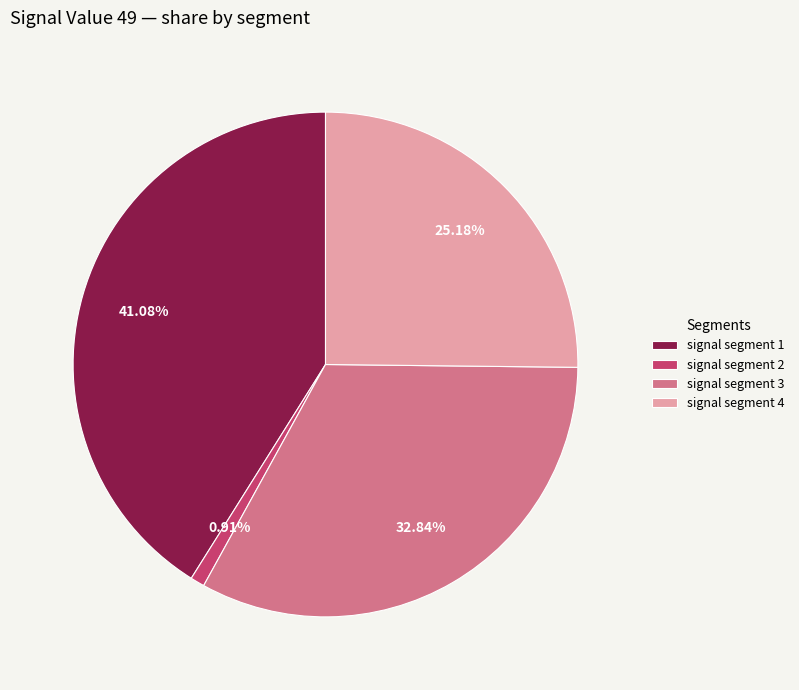

Is there a majority slice in this chart?

No